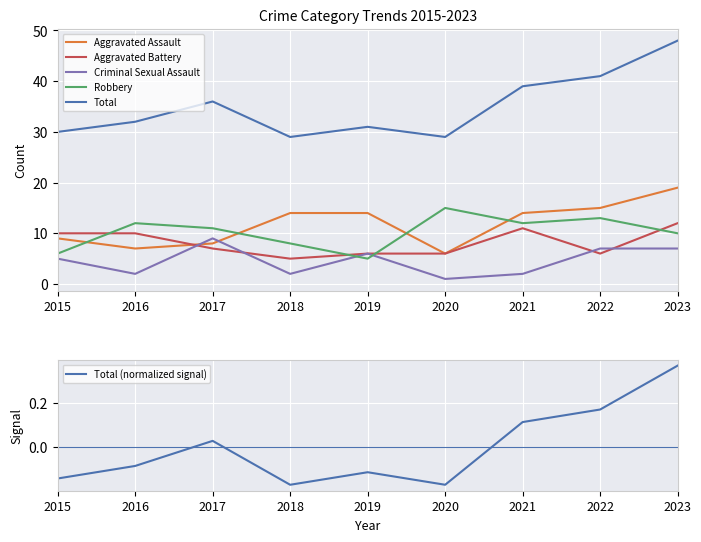

What is the difference between the highest and lowest values at 2022?

40.8